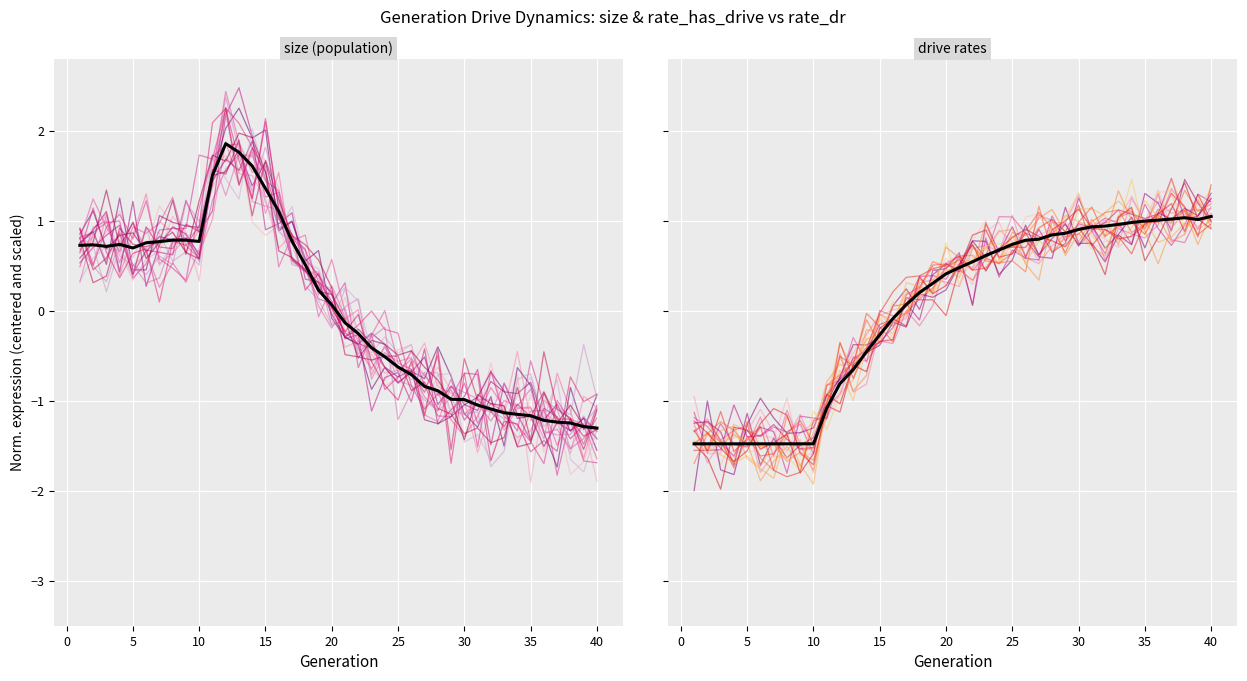

What is the greatest value displayed?

1.9